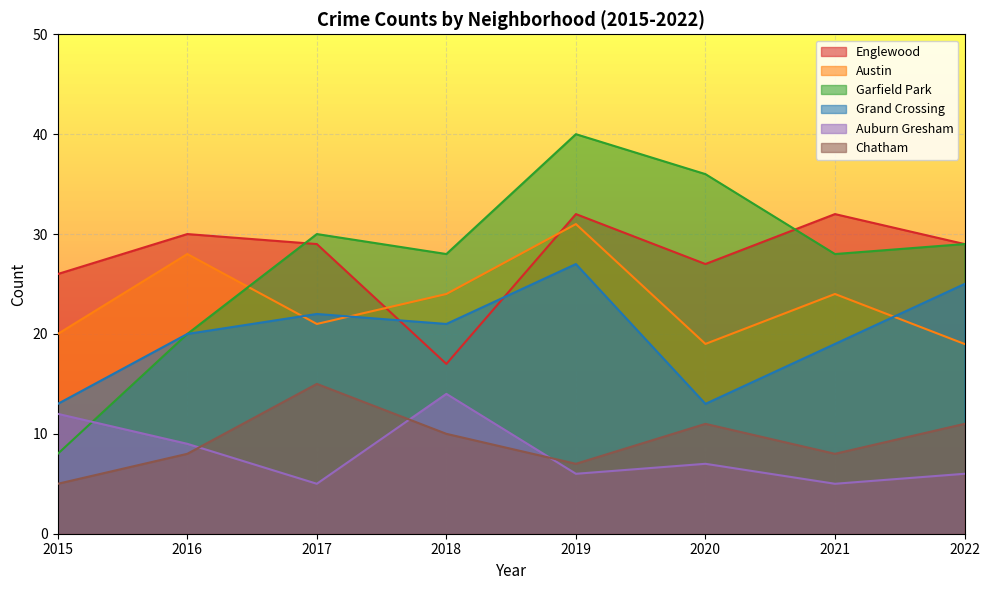

What is the maximum value shown in the chart?

40